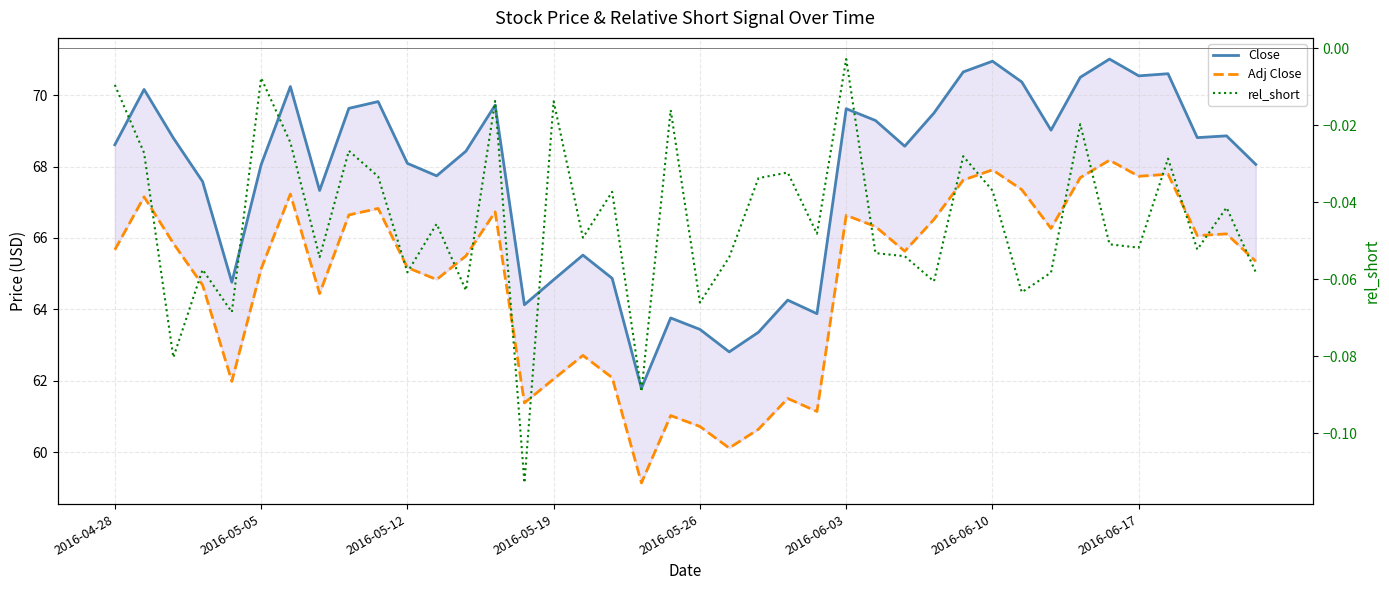

What is the smallest value displayed?

-0.1